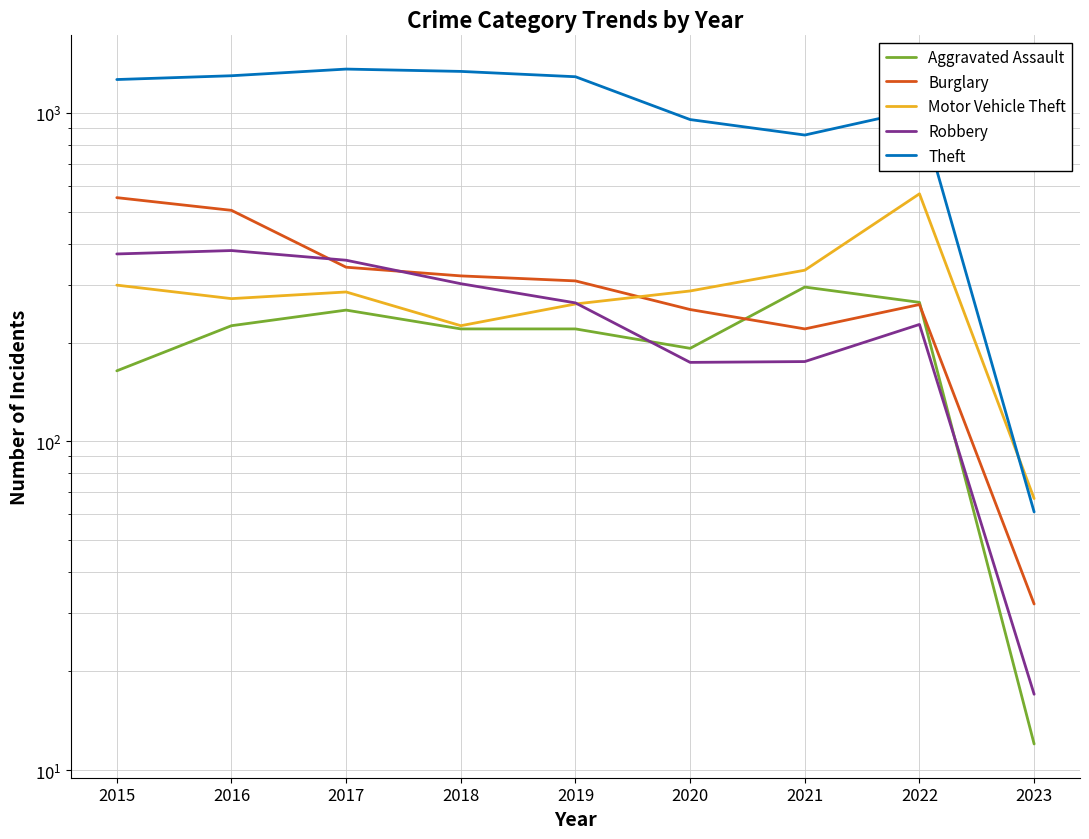

What is the difference between the second highest and minimum values in the Theft series?

1276